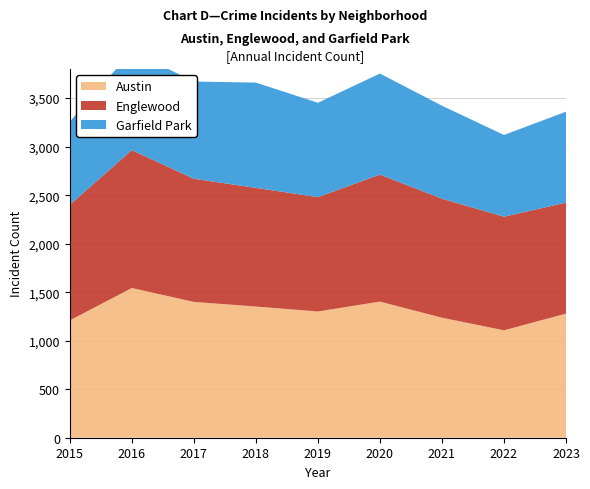

Reading left to right, extract all data points from this chart.

Austin: 2015=1209	2016=1543	2017=1400	2018=1352	2019=1301	2020=1403	2021=1237	2022=1107	2023=1279
Englewood: 2015=1191	2016=1421	2017=1269	2018=1223	2019=1178	2020=1309	2021=1226	2022=1171	2023=1144
Garfield Park: 2015=858	2016=1019	2017=1002	2018=1085	2019=973	2020=1041	2021=959	2022=842	2023=937